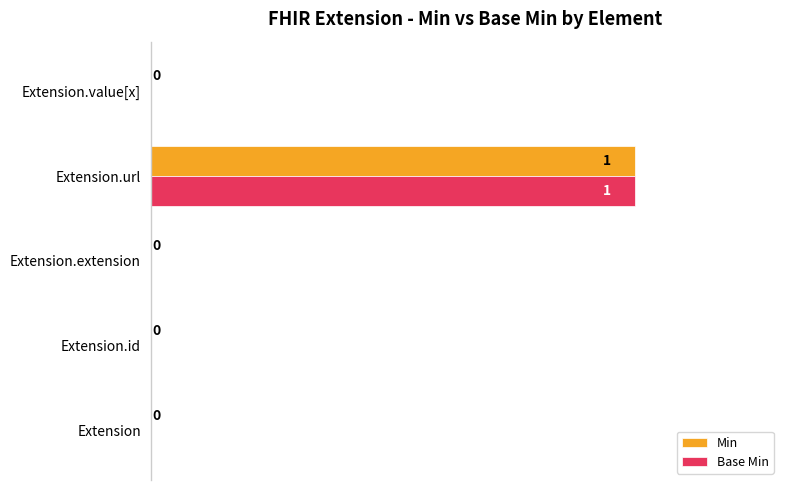

How many Base Min values are between 0 and 1?

5